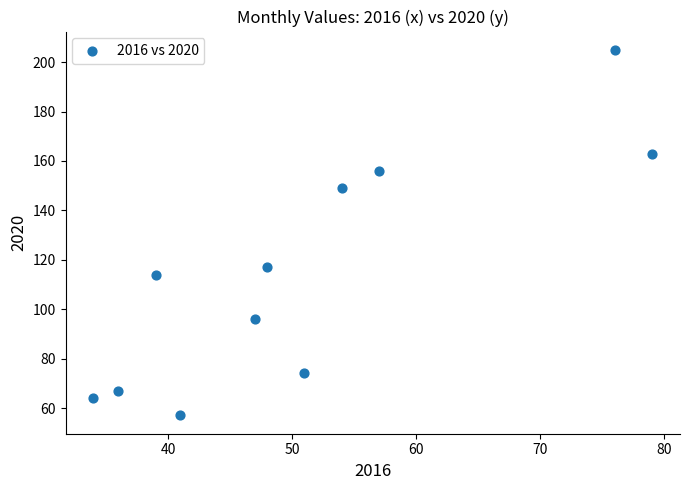

What Y value in the scatter plot is closest to 131?

117